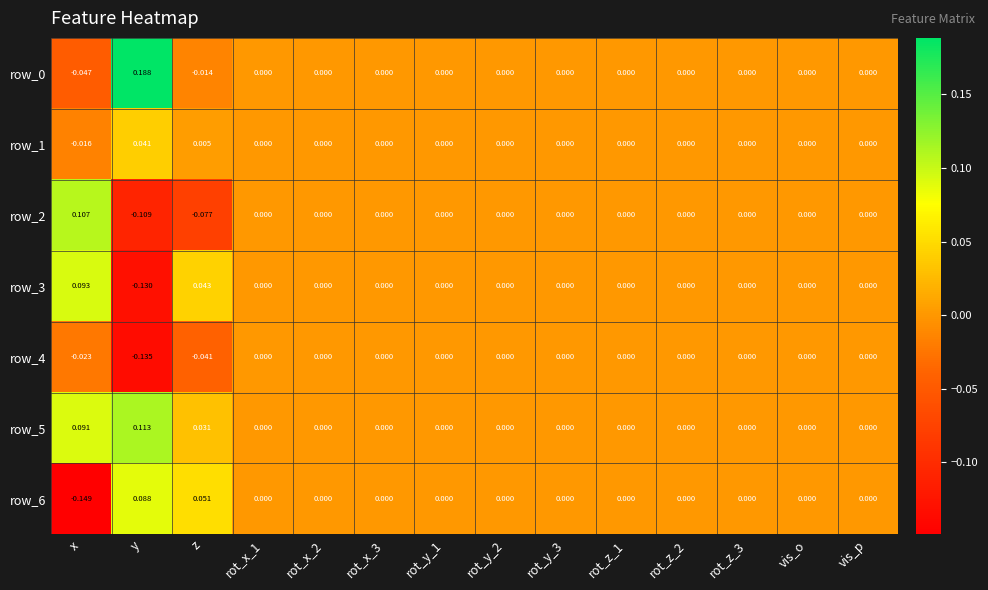

How many positive values does the row_5 series have?

3